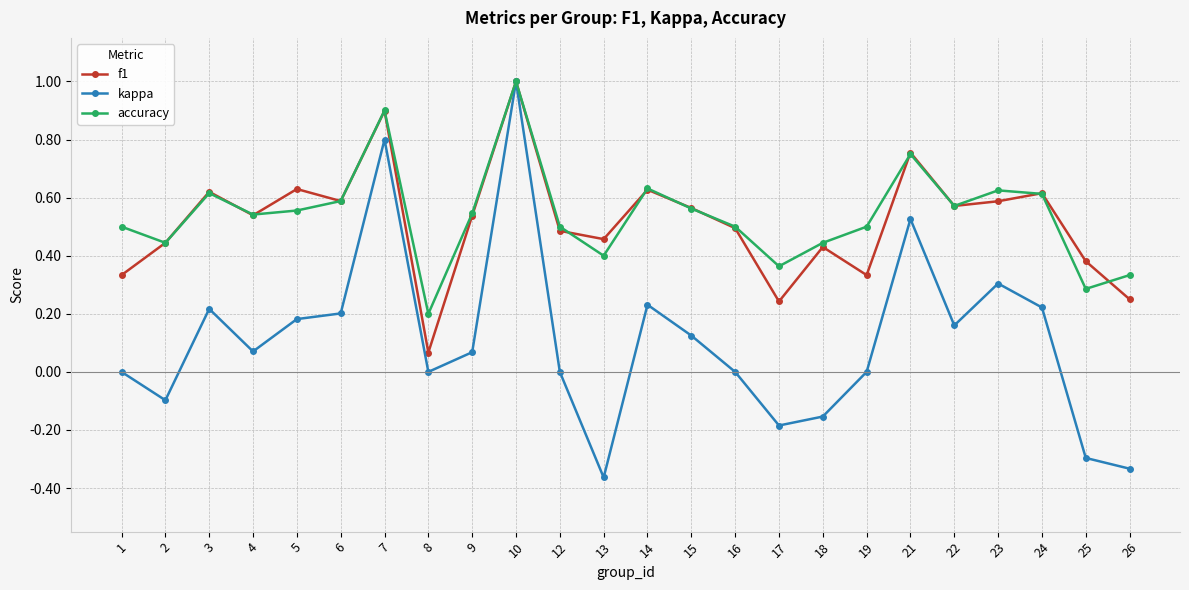

What is the total value across all series at 4?

1.2